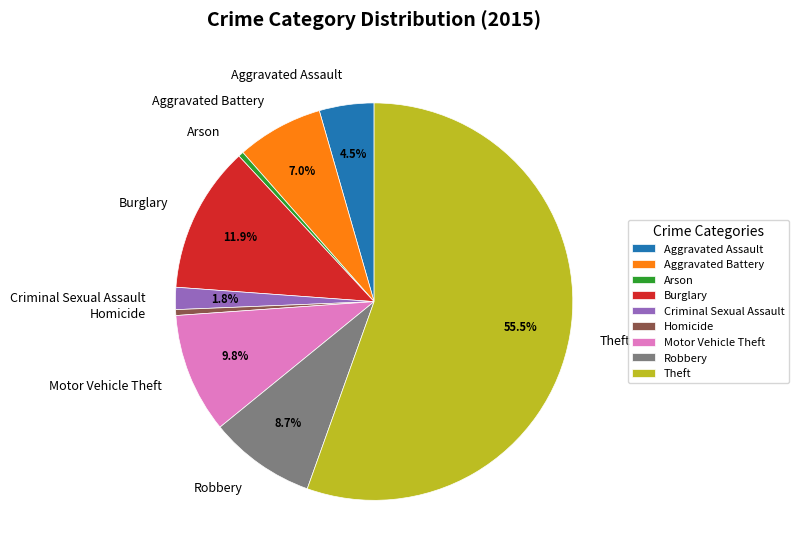

To the nearest percent, what is the average slice percentage?

11%